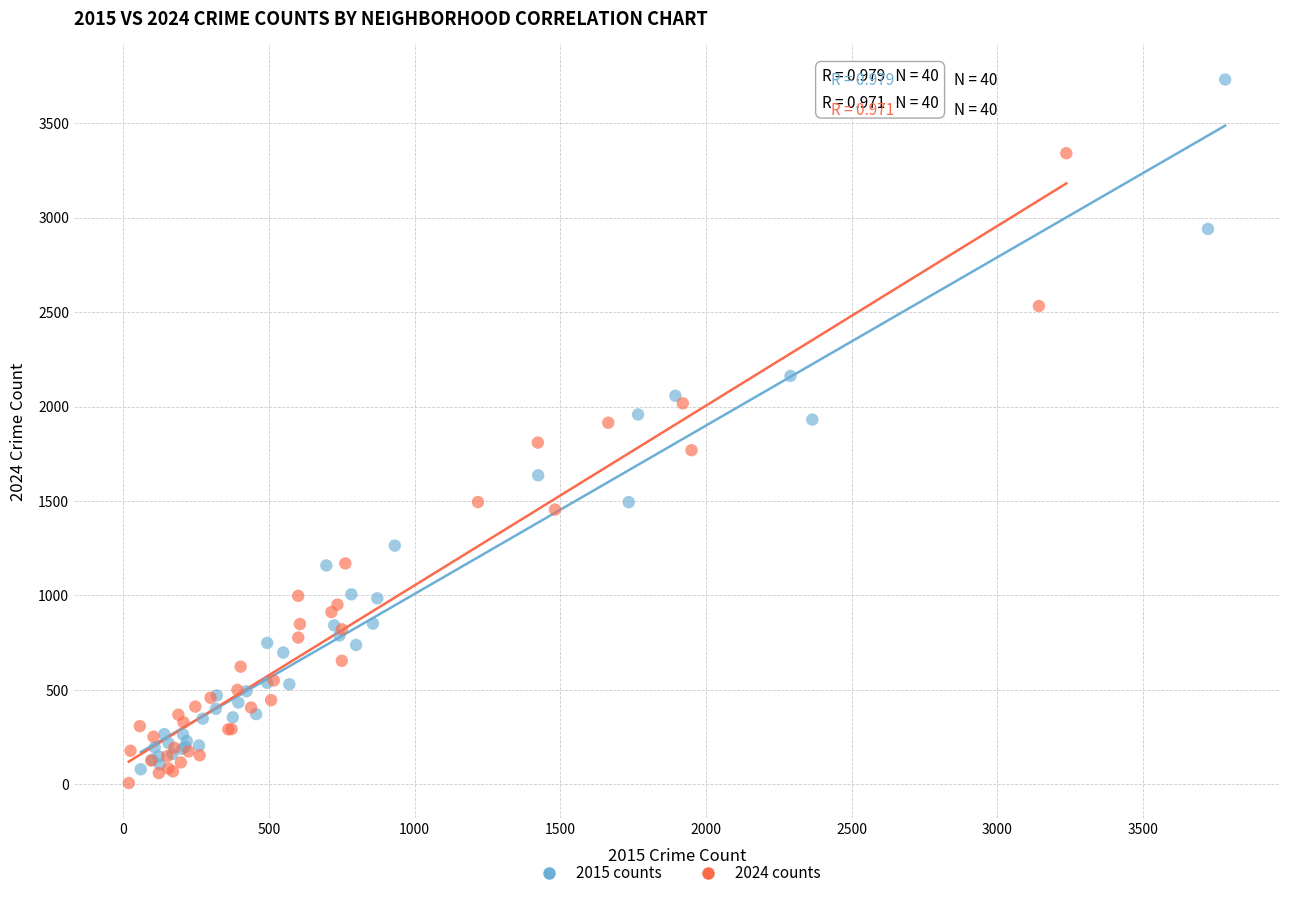

Which series has the largest Y range (max minus min)?

2015 counts